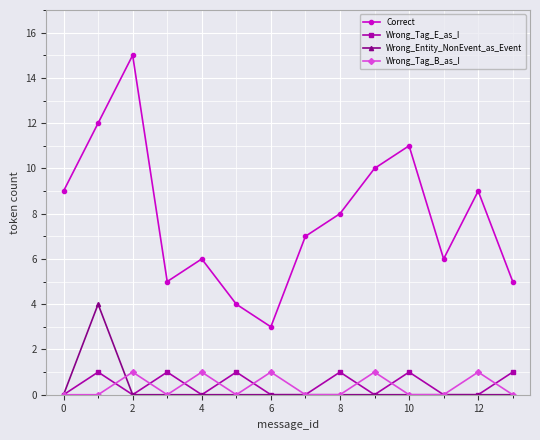

How many distinct data groups are displayed?

4